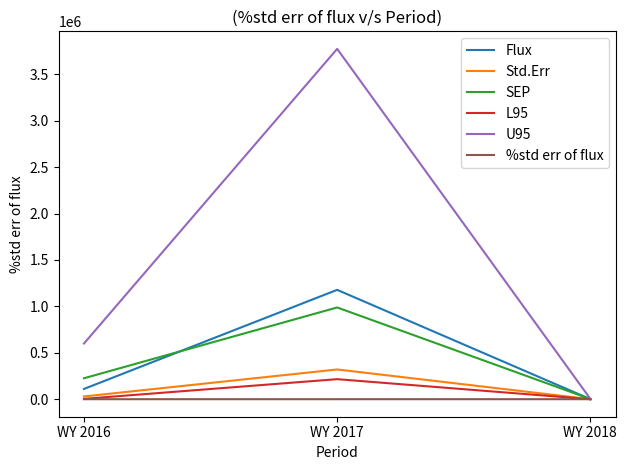

Which series has the largest range (max minus min)?

U95